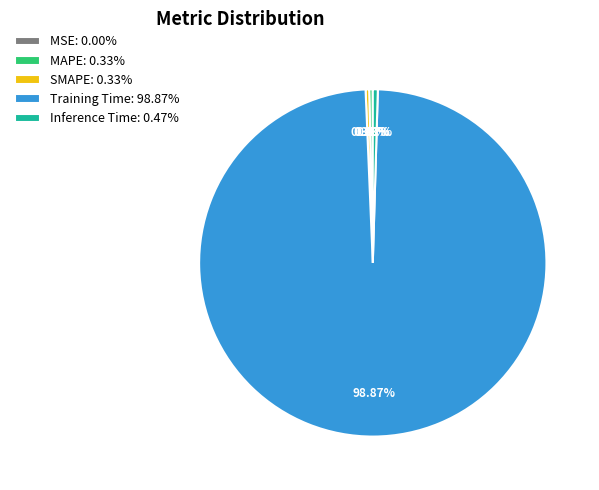

To the nearest percent, what is the average slice percentage?

20%